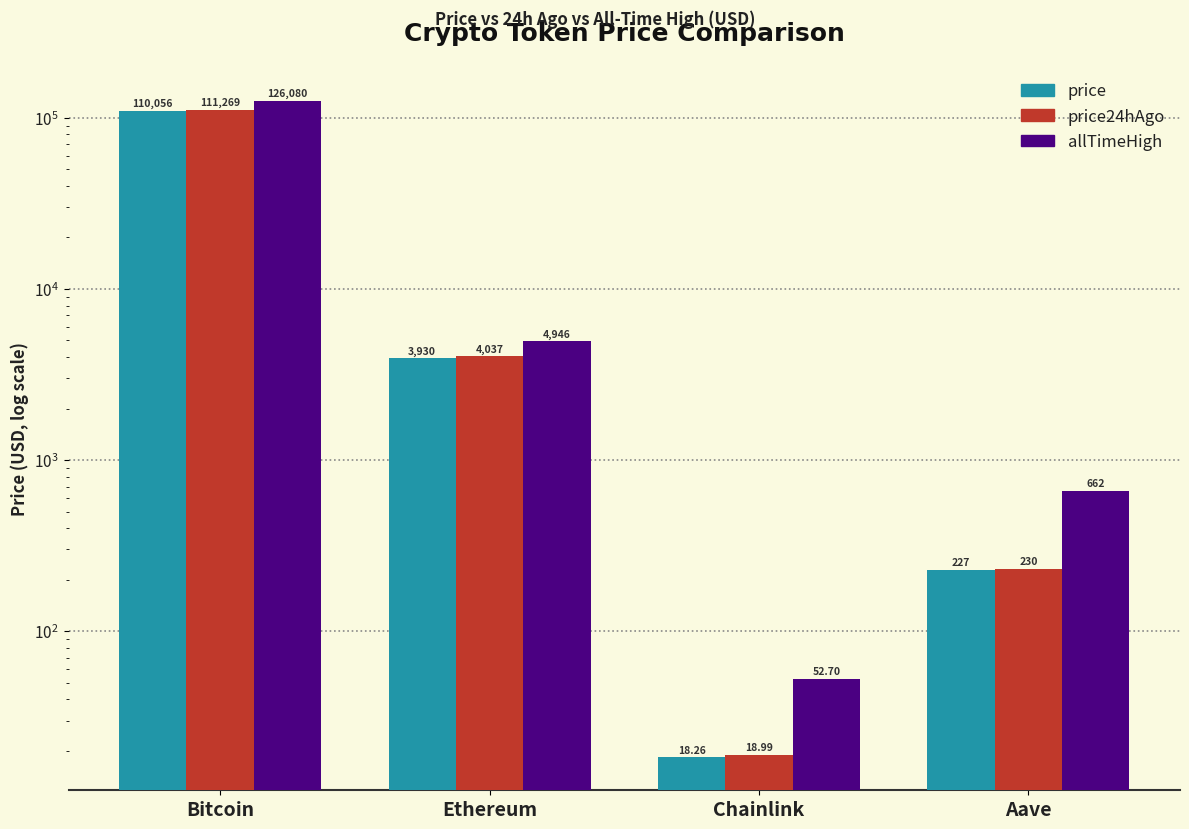

True or false: price24hAgo has a value of 75356.9 at Bitcoin.

False